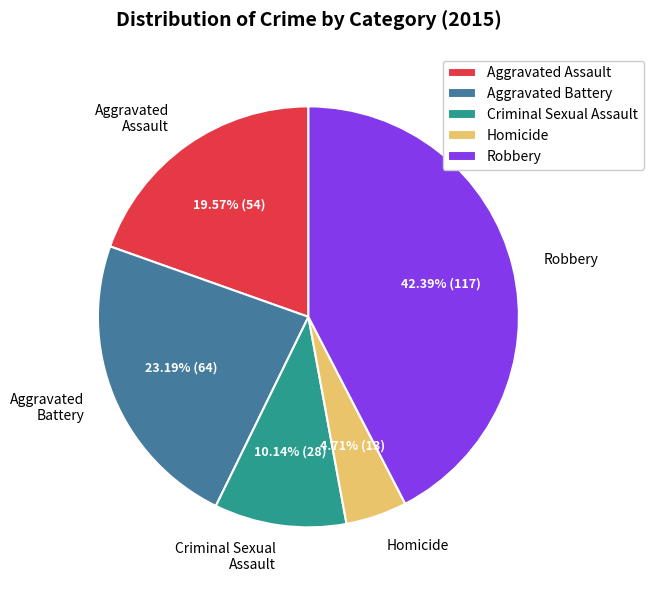

Which has a higher value, Robbery or Aggravated Assault?

Robbery